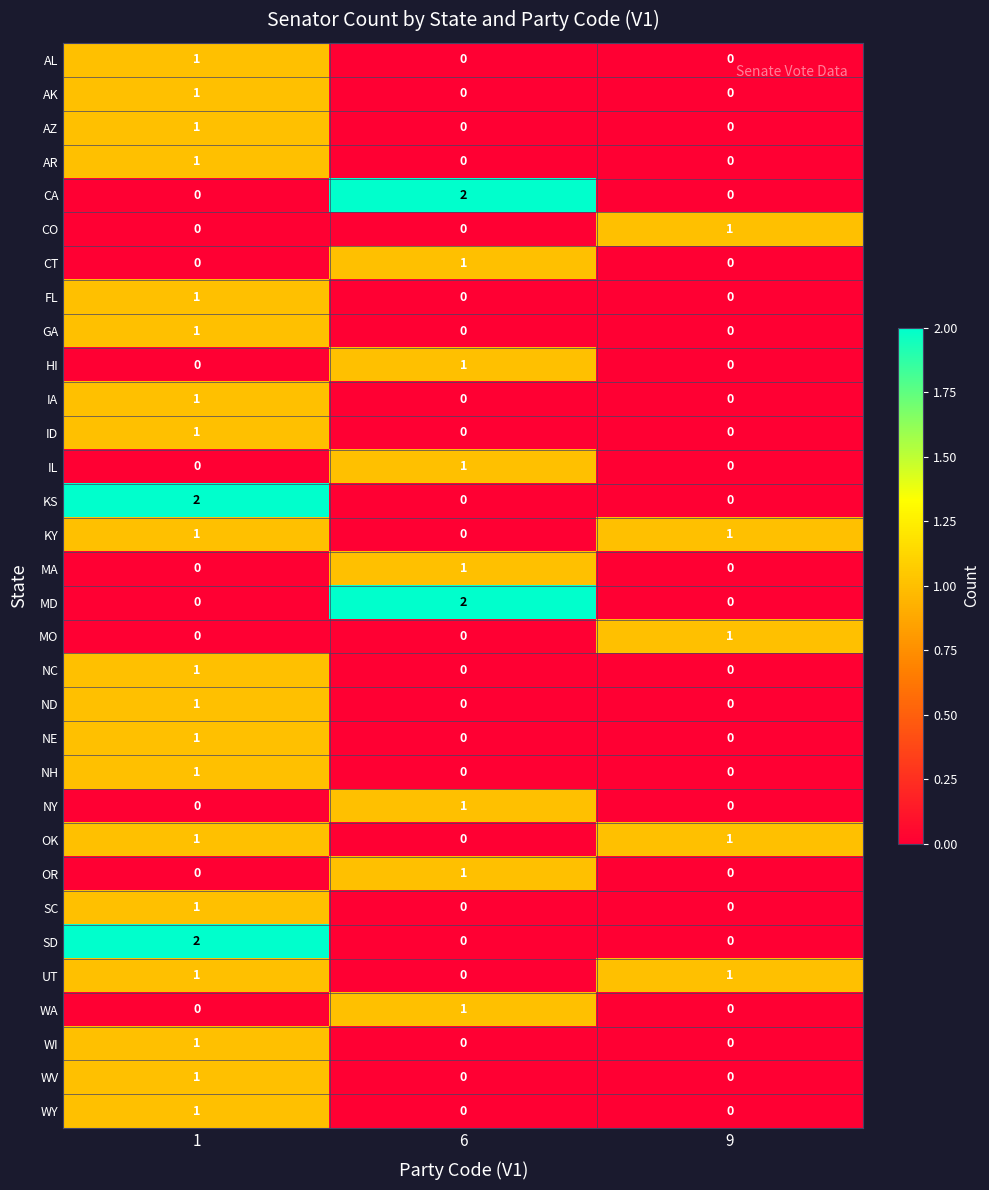

Is the value of KY at 6 greater than the value of OR at 6?

No